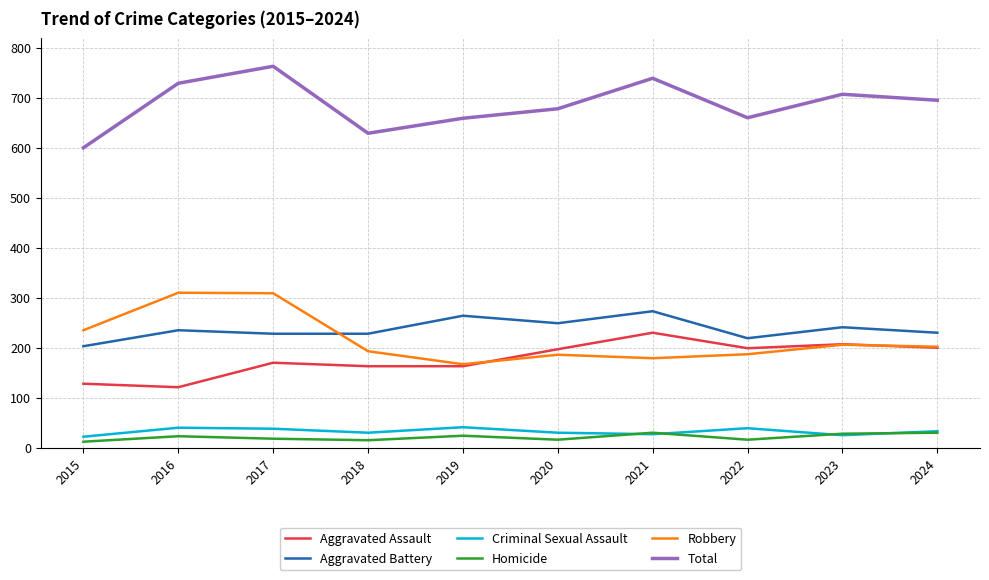

At how many categories does at least one series exceed 22?

10